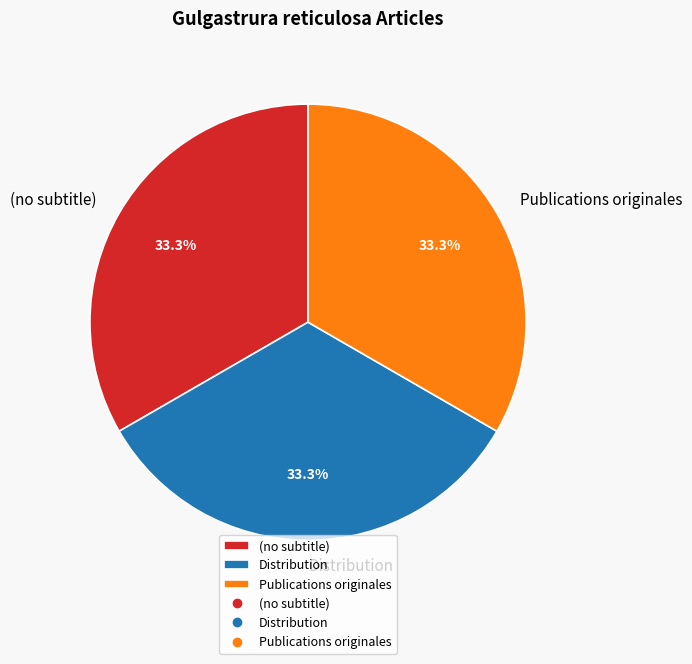

What portion of the pie excludes Publications originales?

66.7%